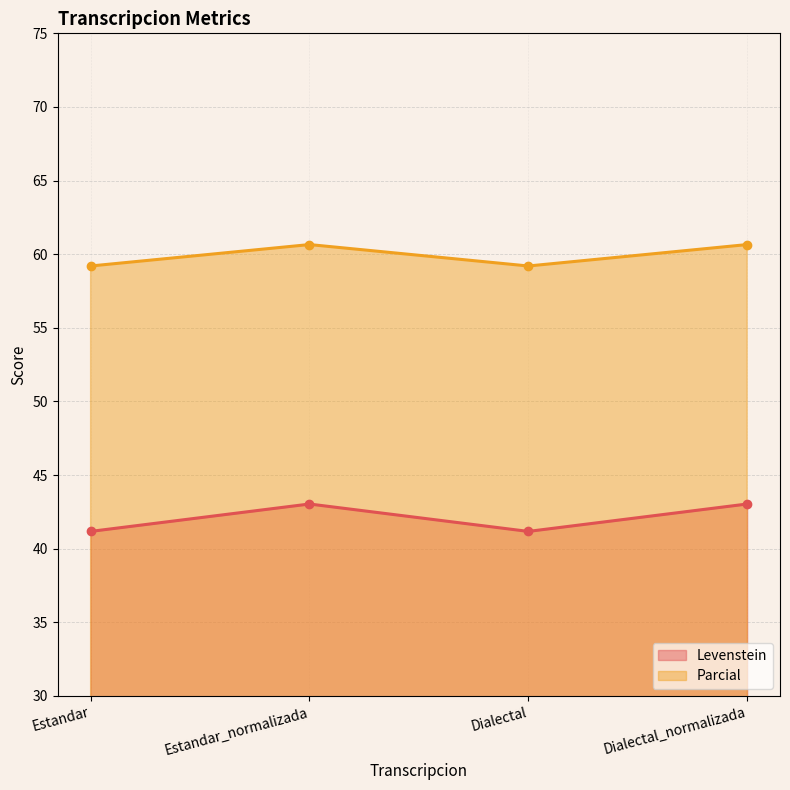

The Parcial series shows 17.7 at Dialectal_normalizada. True or false?

False